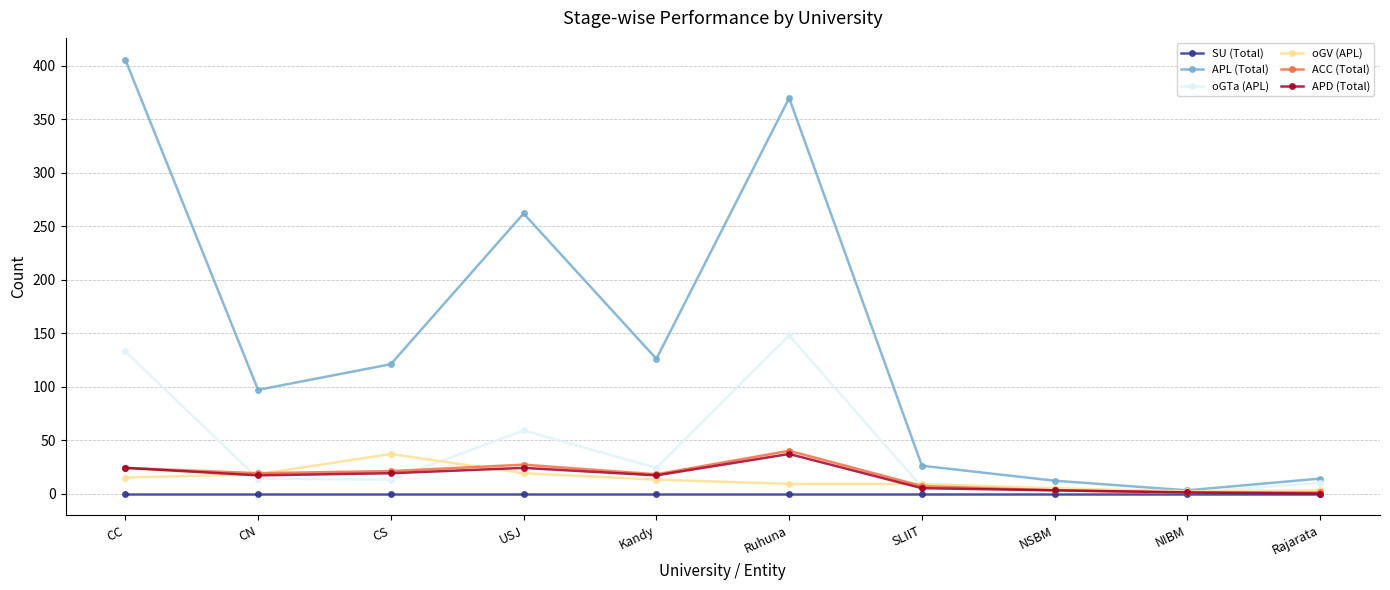

The APL (Total) series shows 12 at NSBM. True or false?

True